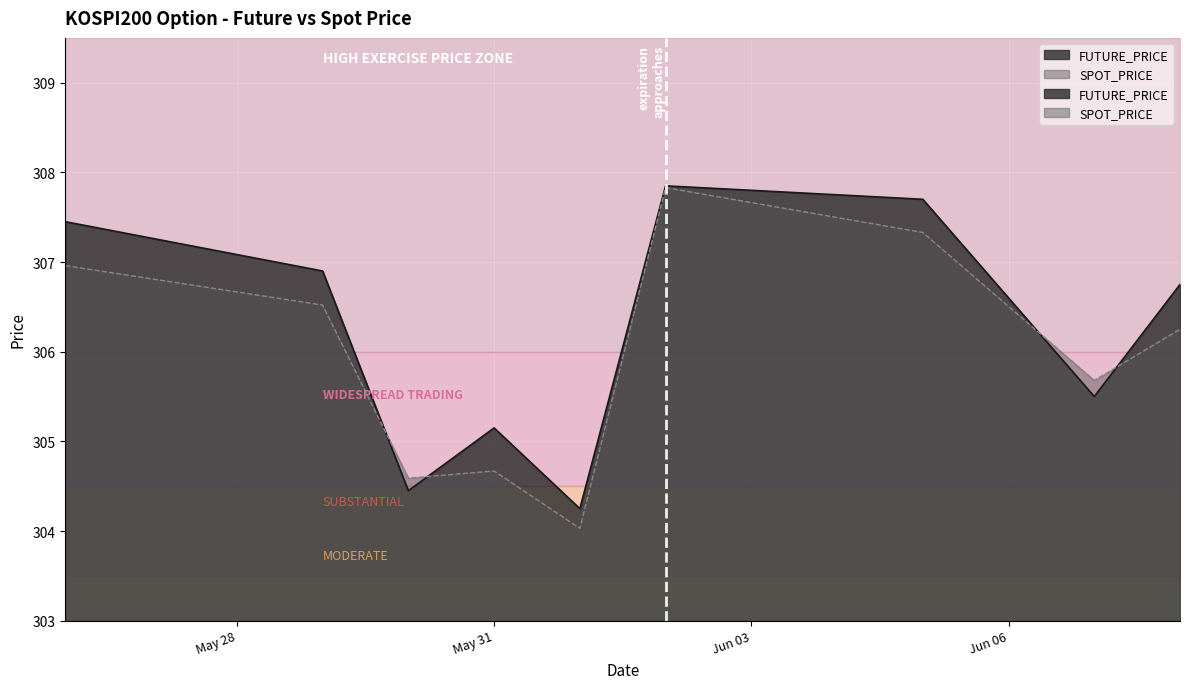

Is it true that SPOT_PRICE equals 460.4 at 2017-05-29?

False